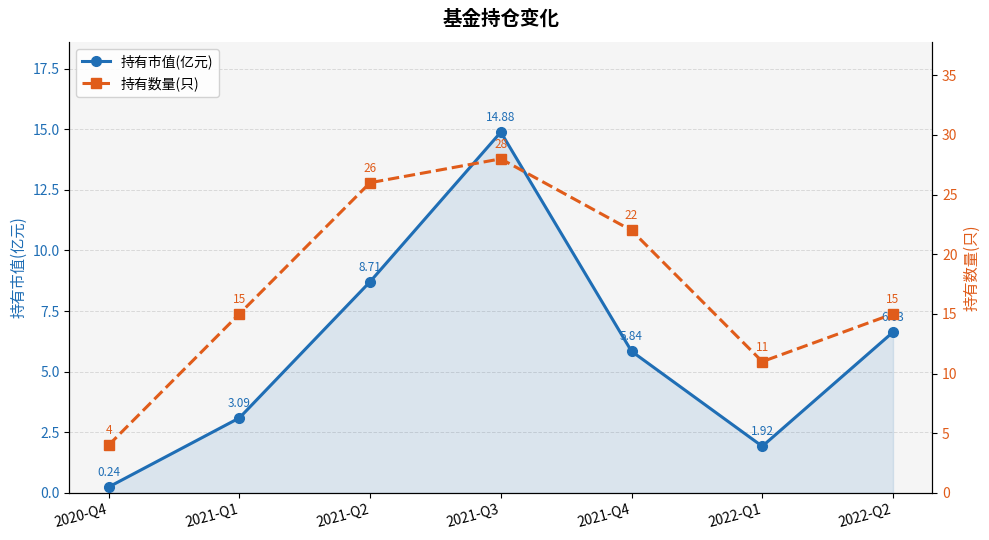

At which category is the sum across all series the highest?

2021-Q3